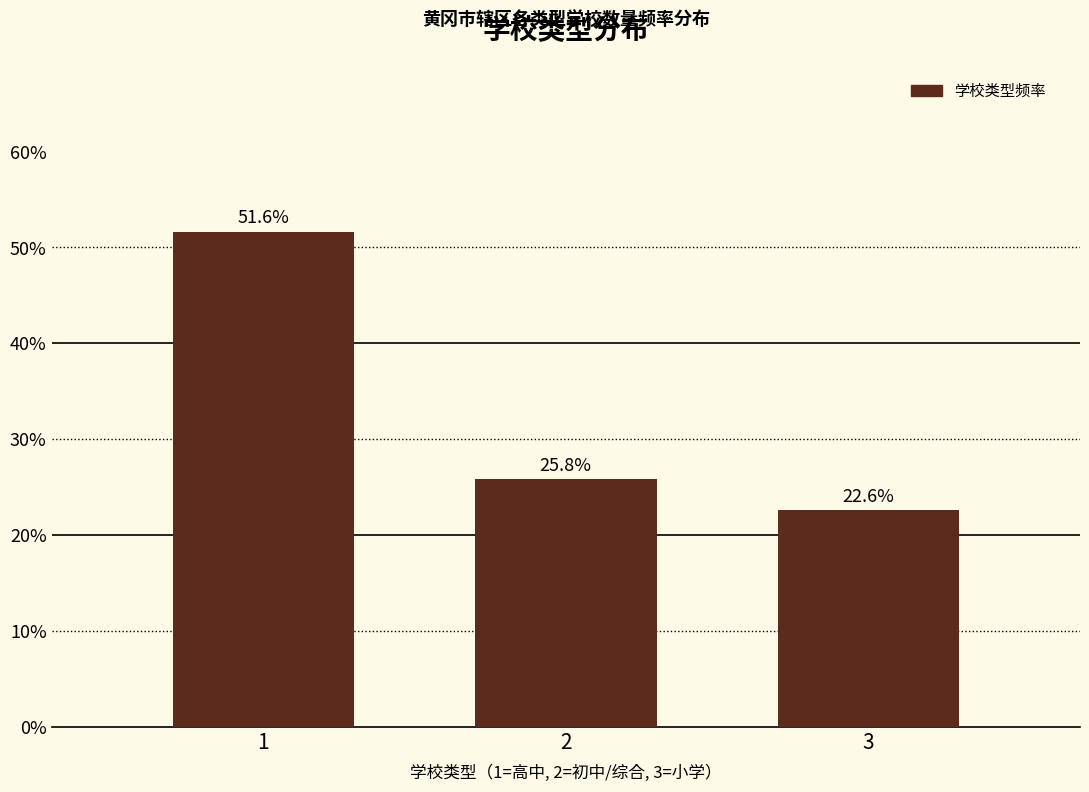

Reading left to right, list all the values displayed in this chart.

51.6	25.8	22.6